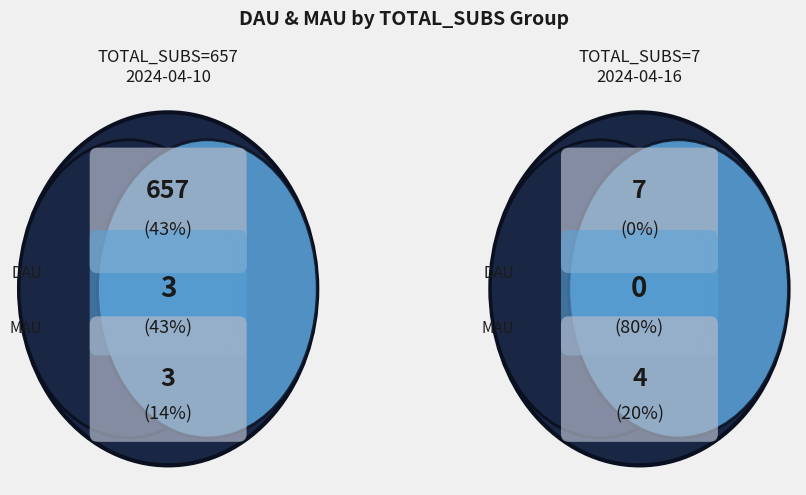

To the nearest percent, what is the combined percentage of 657 and 7?

100%